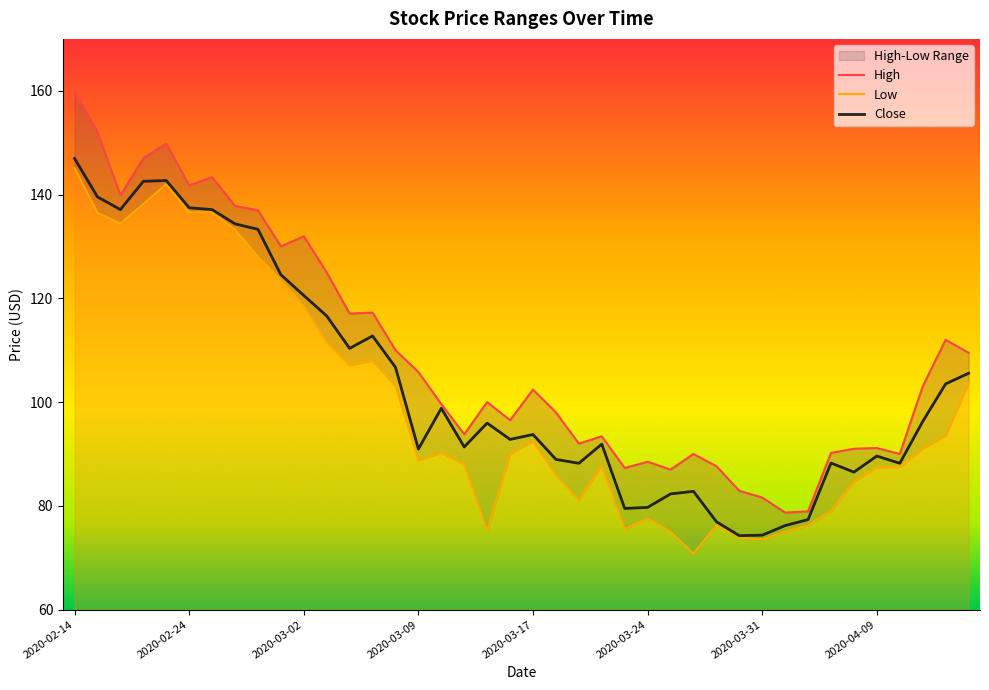

How many values in the Low series exceed 90?

20